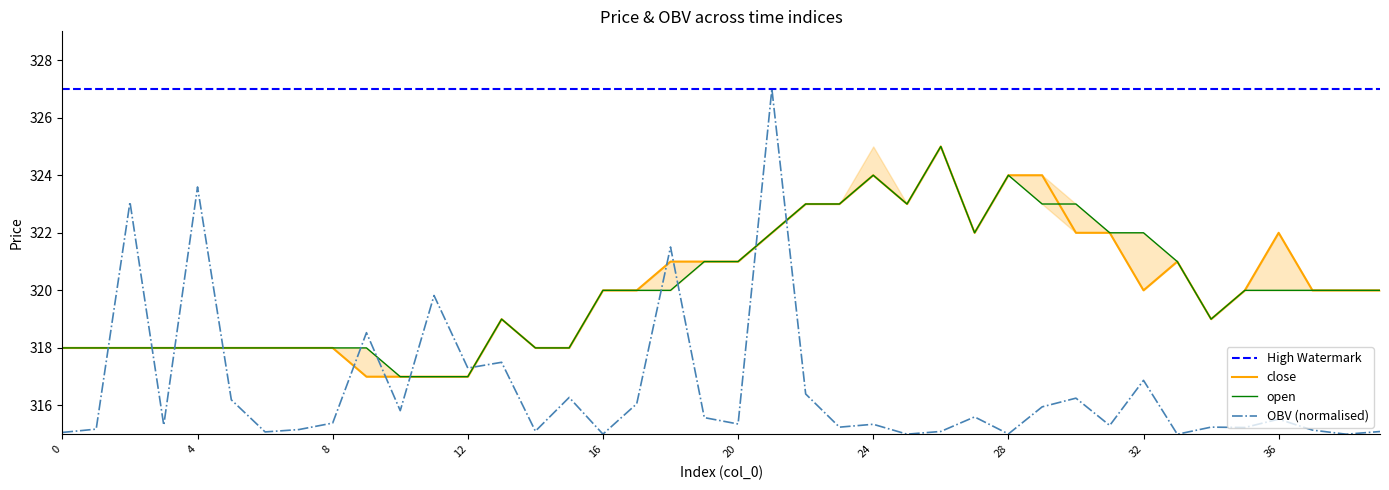

At which category is the sum across all series the highest?

21